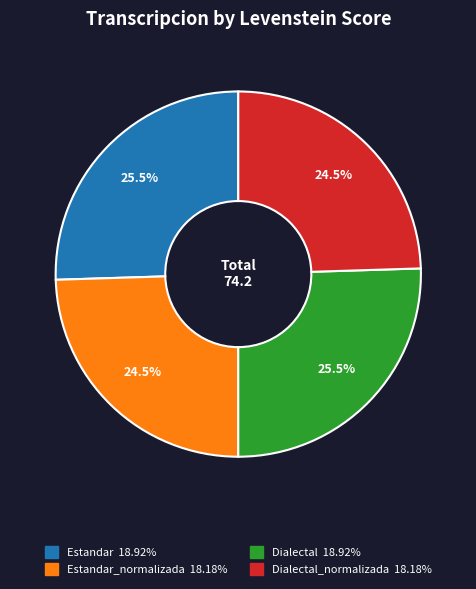

Is there a majority slice in this chart?

No